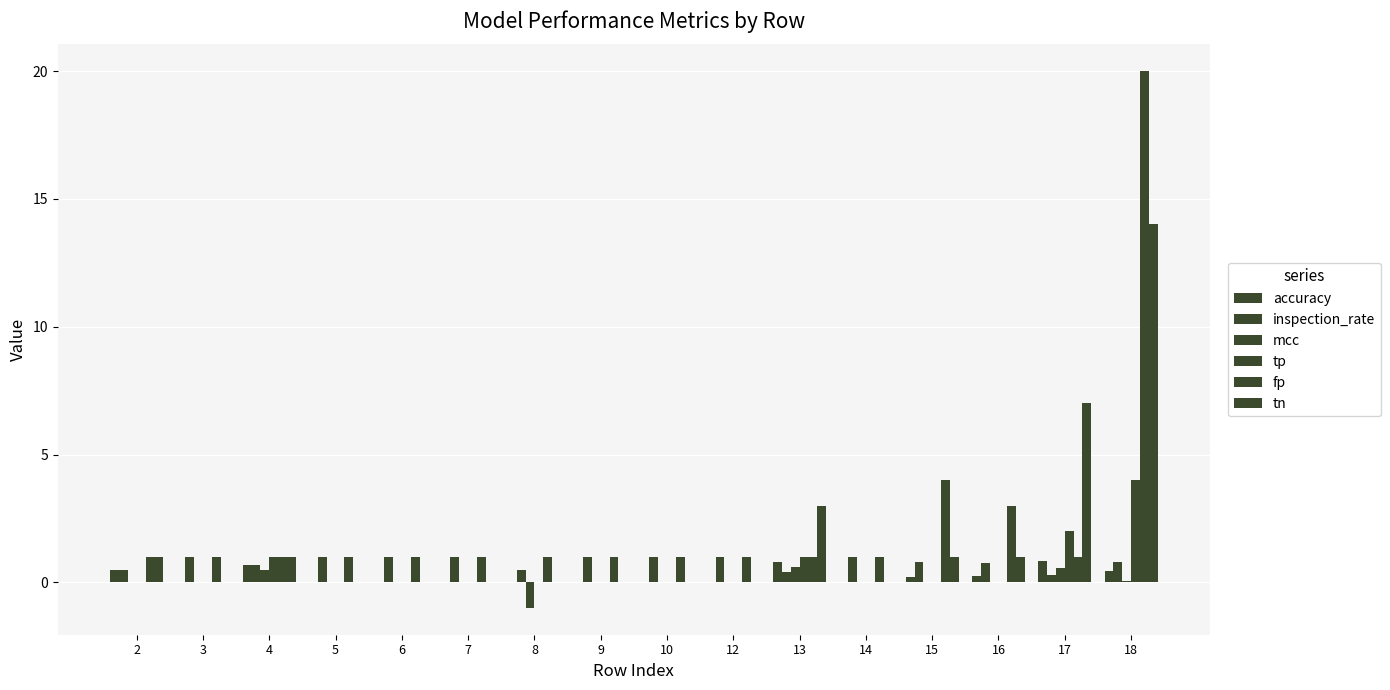

What is the difference between the highest and lowest values at 17?

6.7